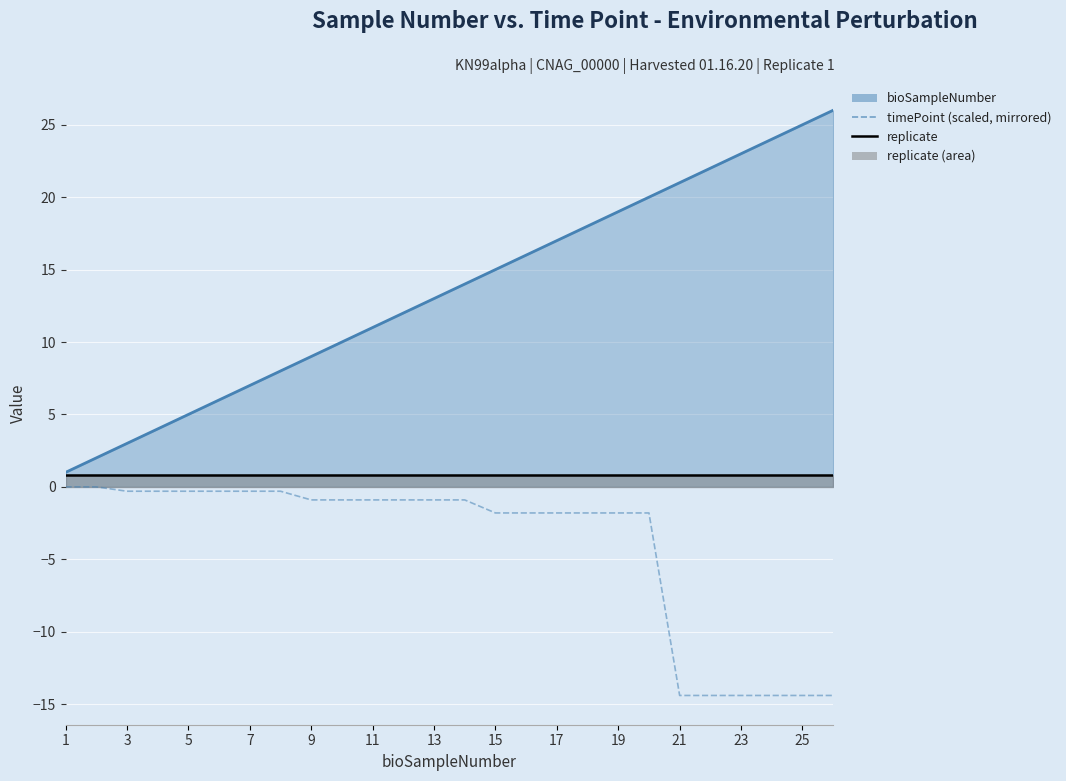

True or false: bioSampleNumber has more than 0 points higher than both neighbors.

False